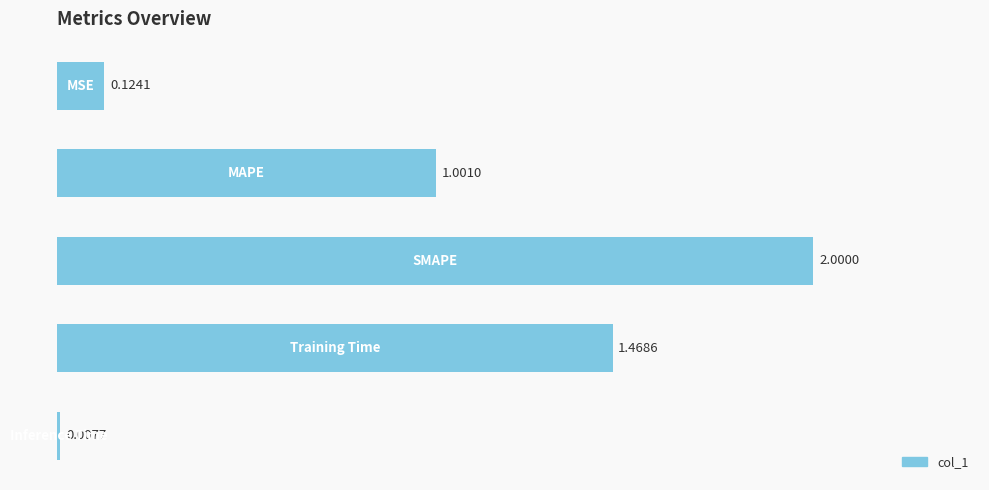

What is the maximum value shown in the chart?

2.0